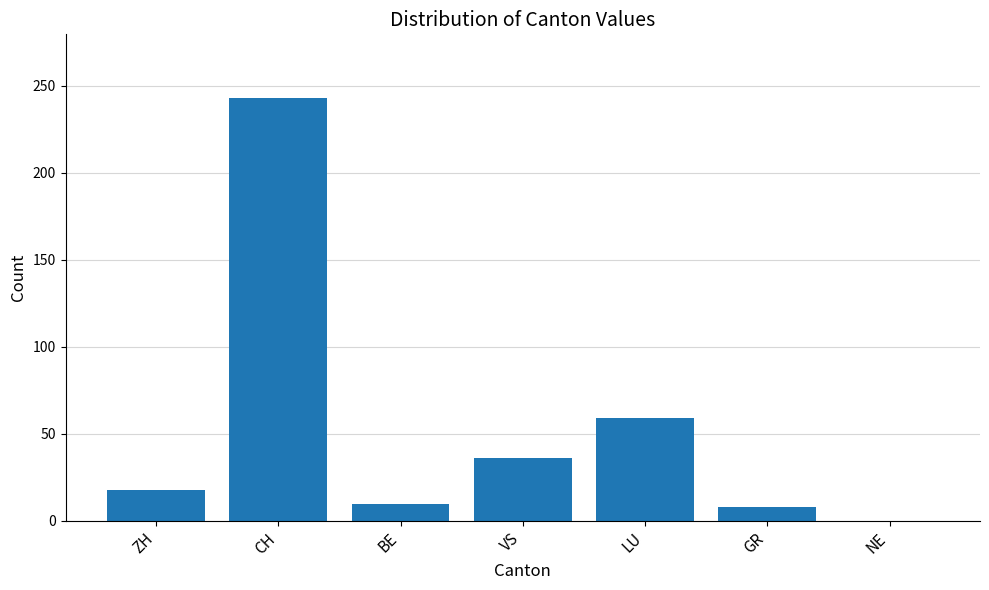

Where is the data nearest to the value 121?

LU